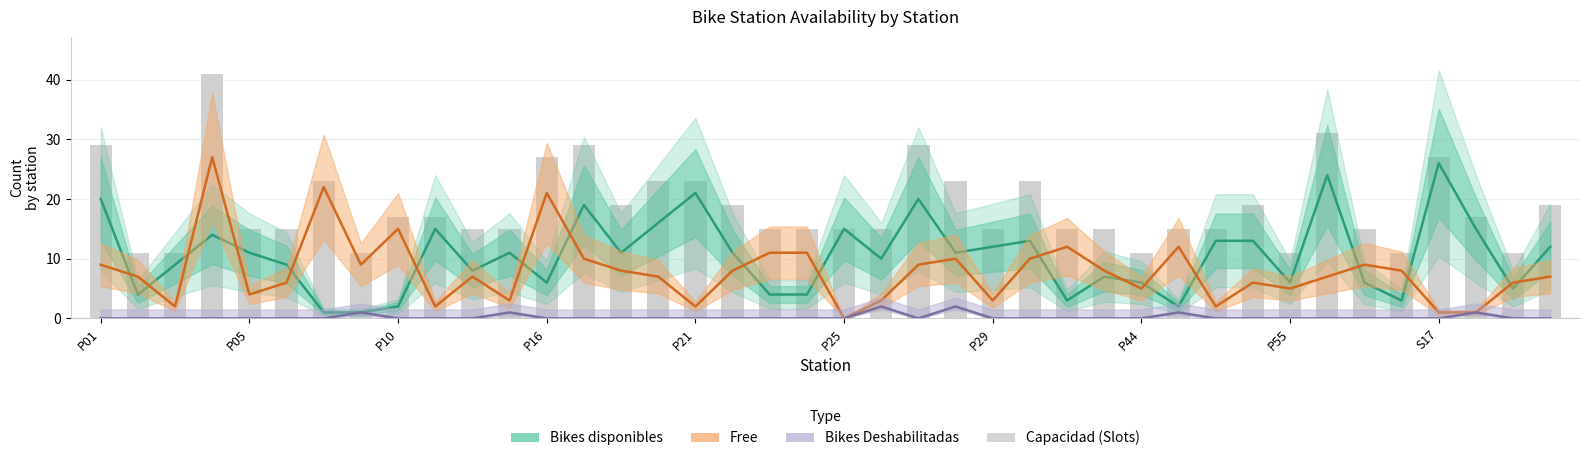

Is it true that Bikes Deshabilitadas equals 0 at S17?

True